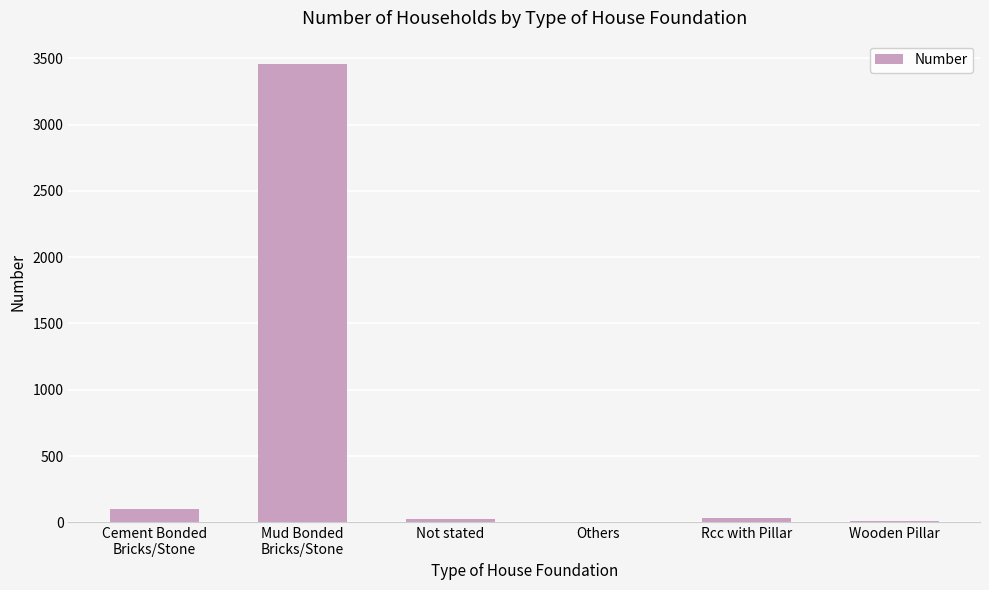

What is the sum of all values?

3629